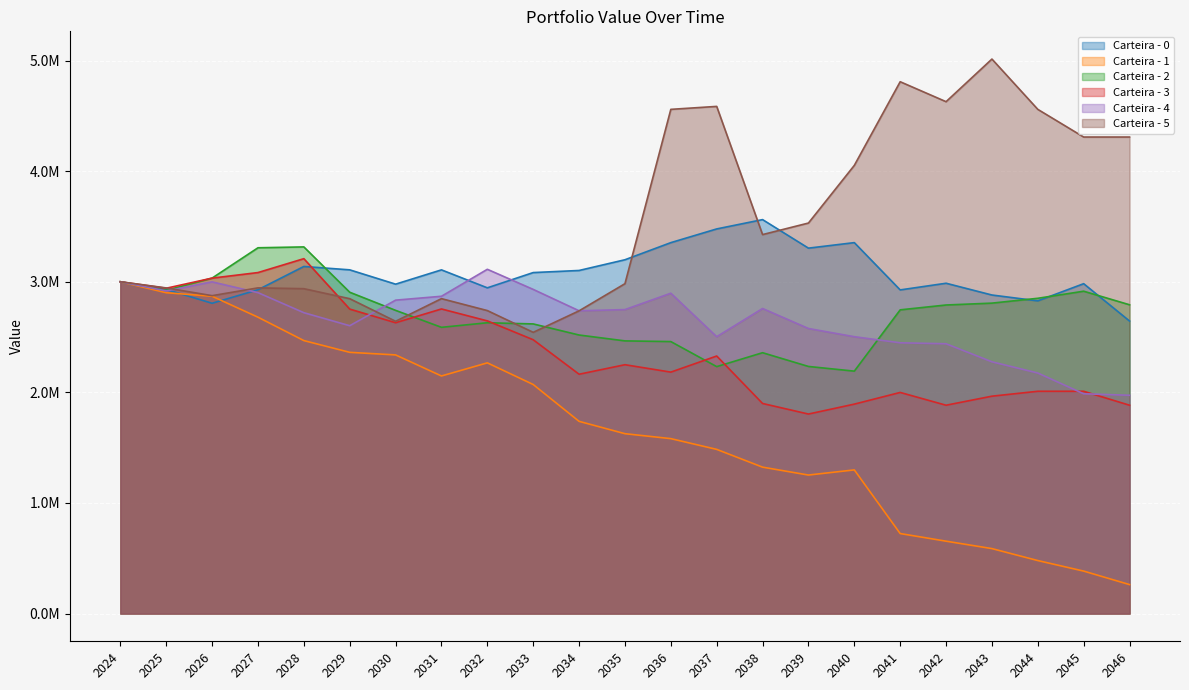

Rank the series by their maximum value, from highest to lowest.

Carteira - 5, Carteira - 0, Carteira - 2, Carteira - 3, Carteira - 4, Carteira - 1